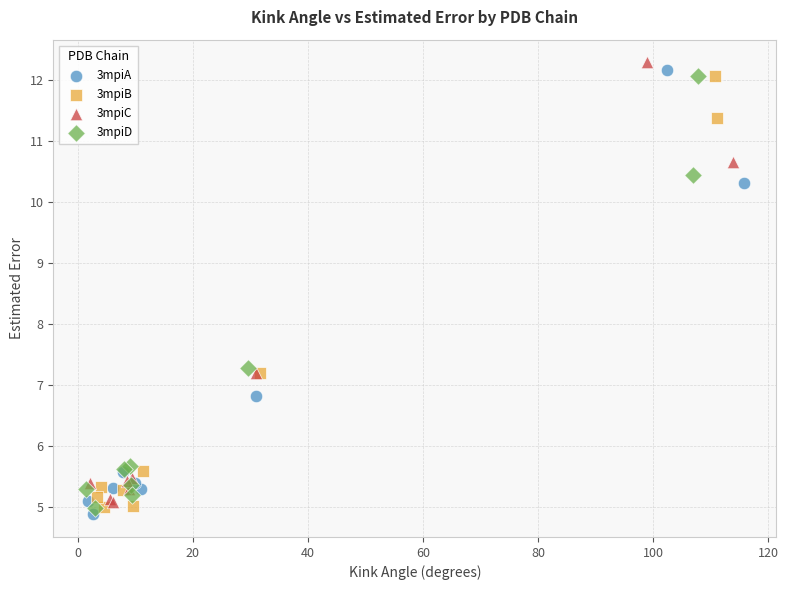

Which series has the widest spread of Y values?

3mpiA